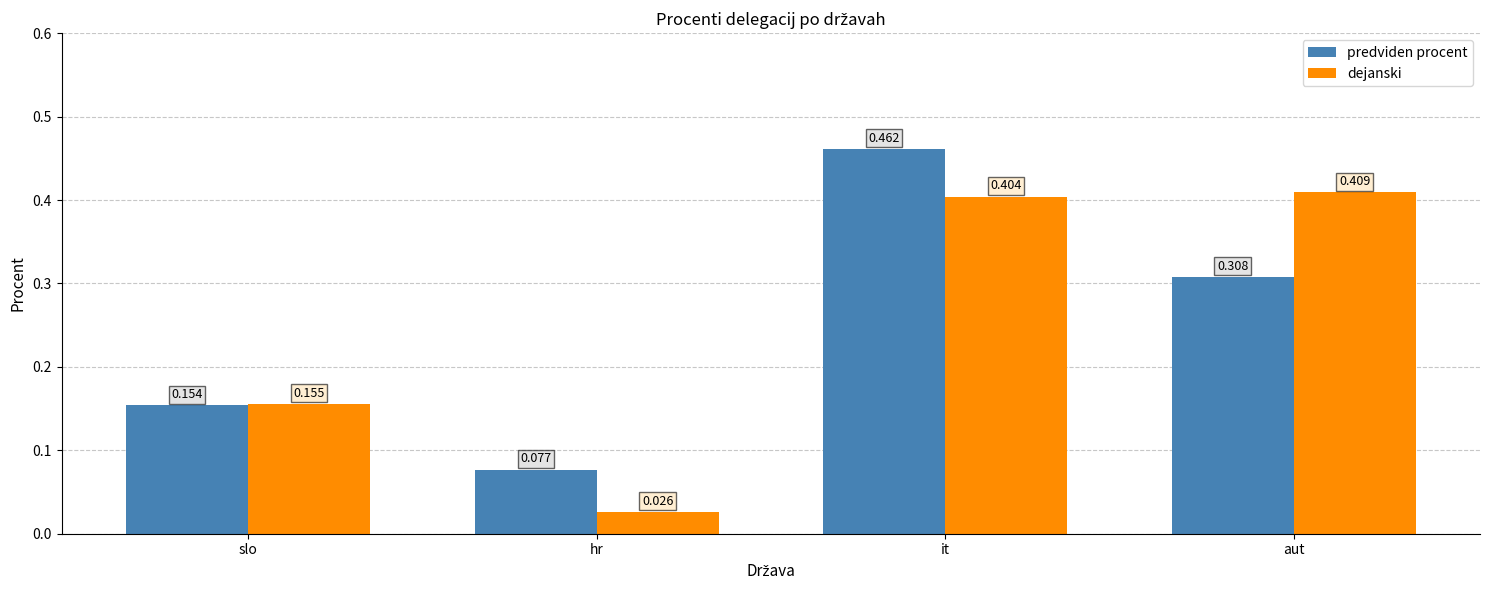

Is the value of dejanski at hr greater than the value of predviden procent at aut?

No